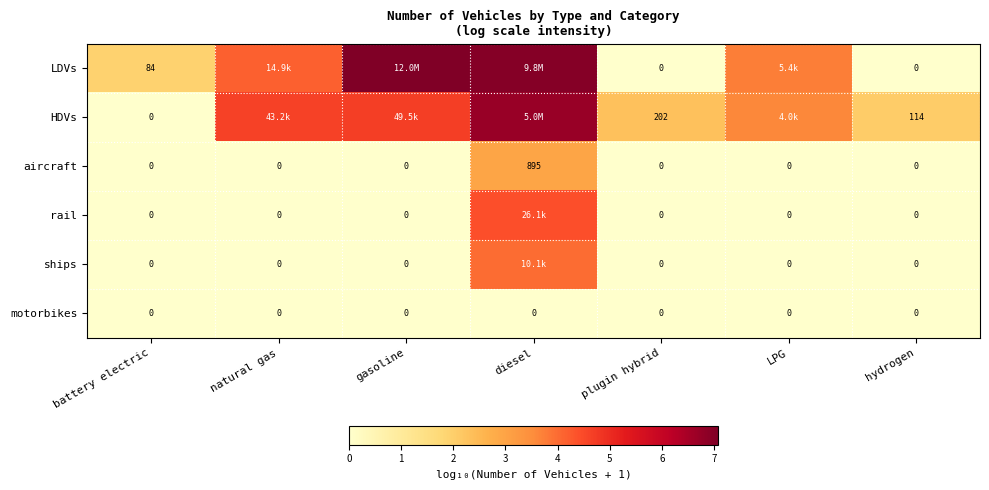

Count the number of data series in this chart.

6